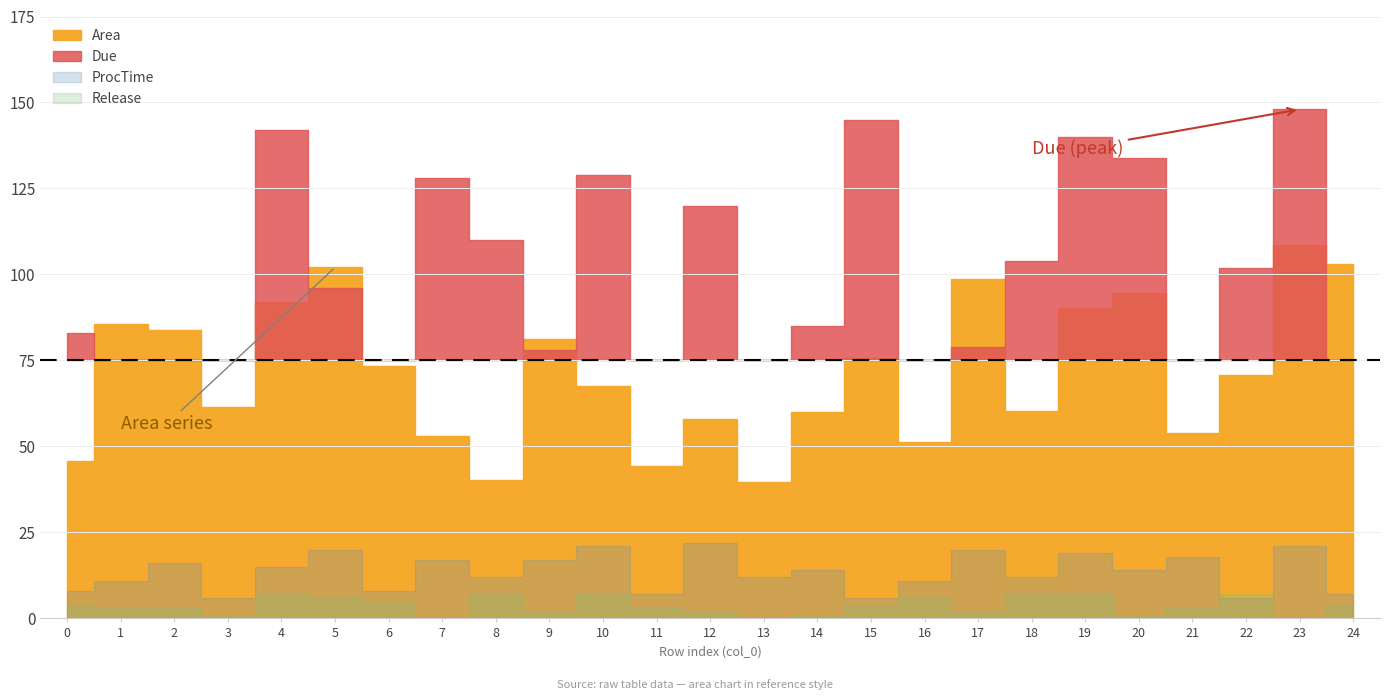

True or false: Due and Release cross at least once.

False